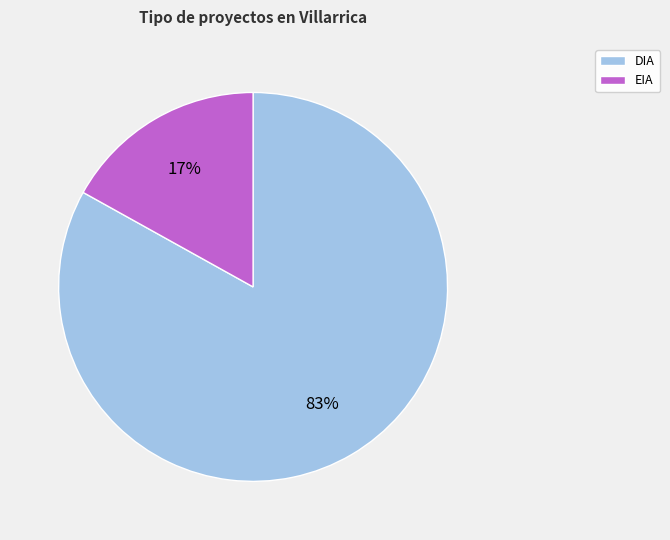

Does any single category account for the majority?

Yes